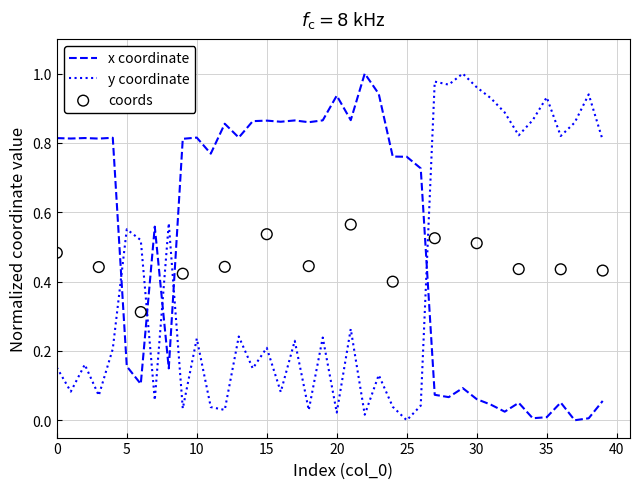

Which series ends up on top after the final intersection of x coordinate and y coordinate?

y coordinate